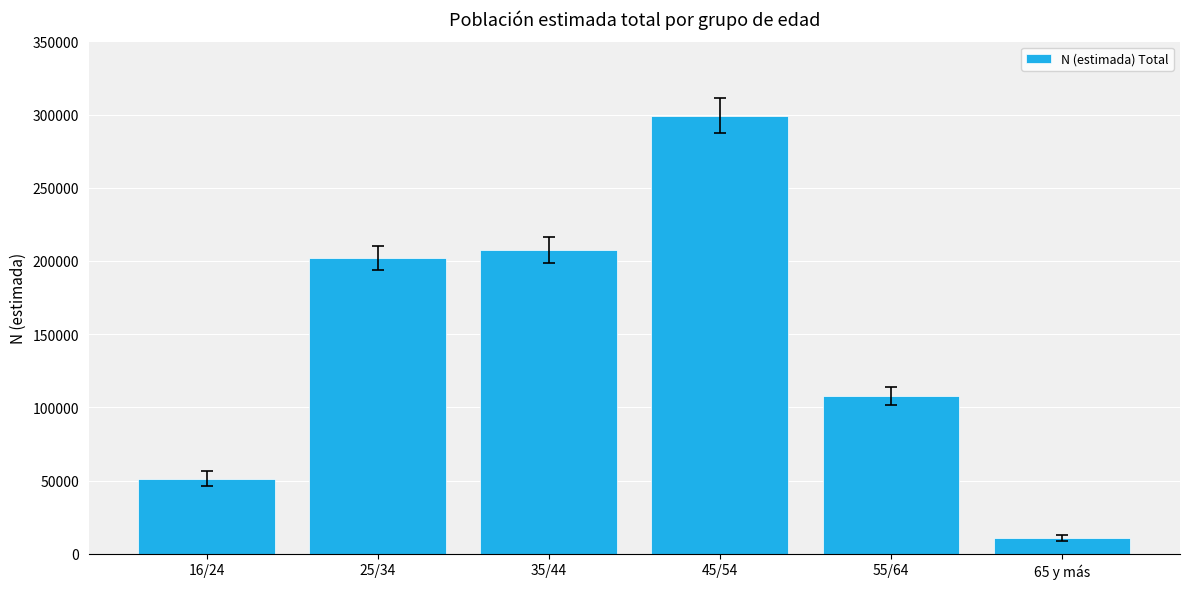

Reading right to left, extract all data points from this chart.

10922	107927	299110	207558	202097	51327